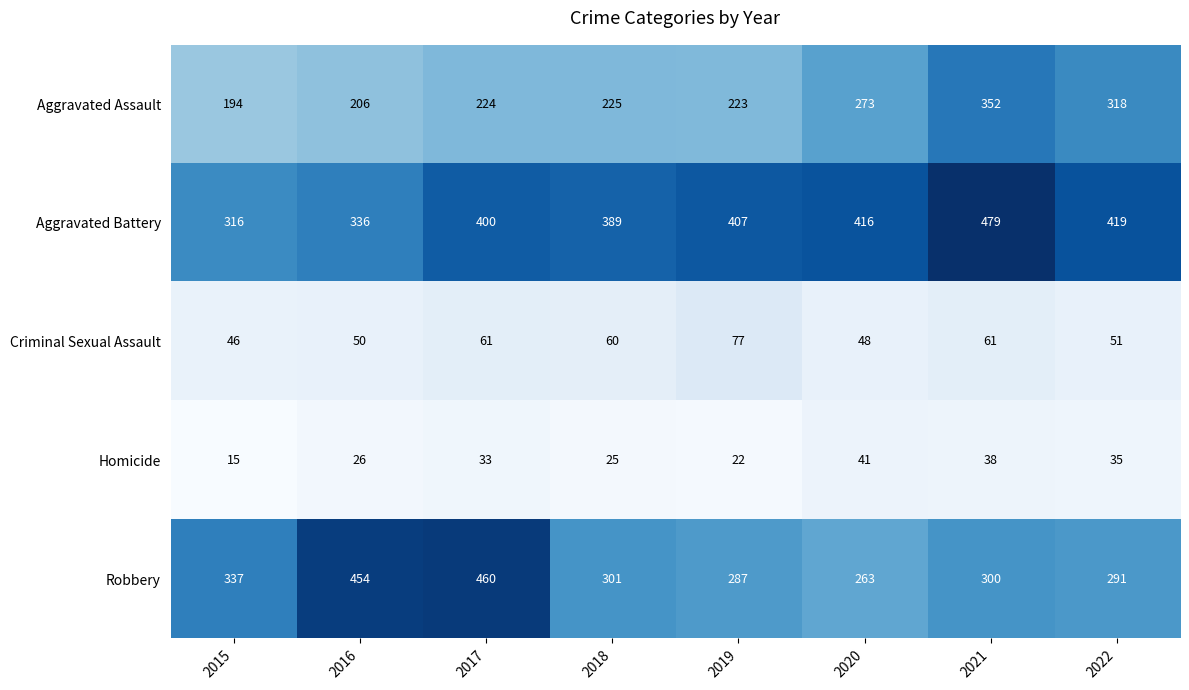

At which label is Robbery closest to 361?

2015